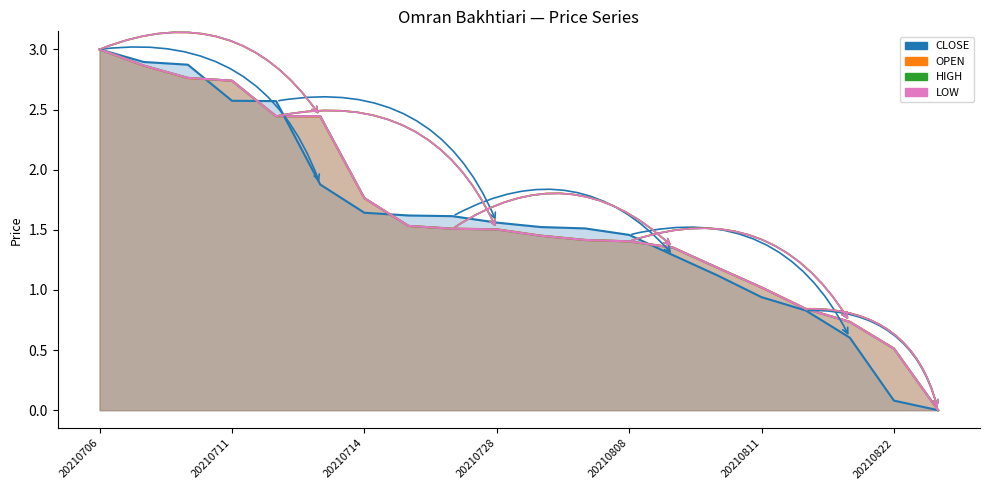

Reading left to right, what are all the values shown in this chart?

CLOSE: 3.0	2.9	2.9	2.6	2.6	1.9	1.6	1.6	1.6	1.6	1.5	1.5	1.5	1.3	1.1	0.9	0.8	0.6	0.1	0.0
OPEN: 3.0	2.9	2.8	2.7	2.4	2.4	1.8	1.5	1.5	1.5	1.5	1.4	1.4	1.4	1.2	1.0	0.8	0.7	0.5	0.0
HIGH: 3.0	2.9	2.8	2.7	2.4	2.4	1.8	1.5	1.5	1.5	1.5	1.4	1.4	1.4	1.2	1.0	0.8	0.7	0.5	0.0
LOW: 3.0	2.9	2.8	2.7	2.4	2.4	1.8	1.5	1.5	1.5	1.5	1.4	1.4	1.4	1.2	1.0	0.8	0.7	0.5	0.0